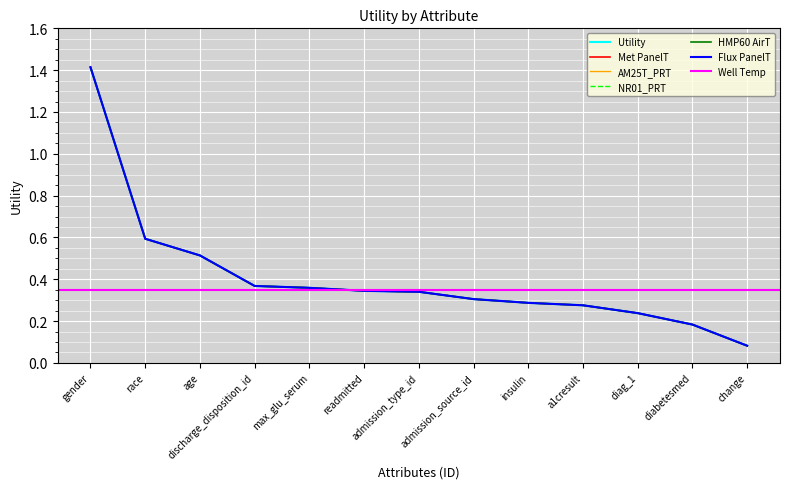

The value at change is 0.0. True or false?

False